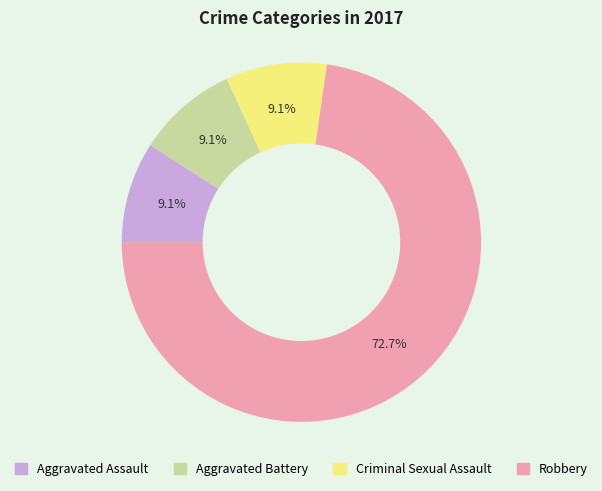

Which slice is the largest?

Robbery